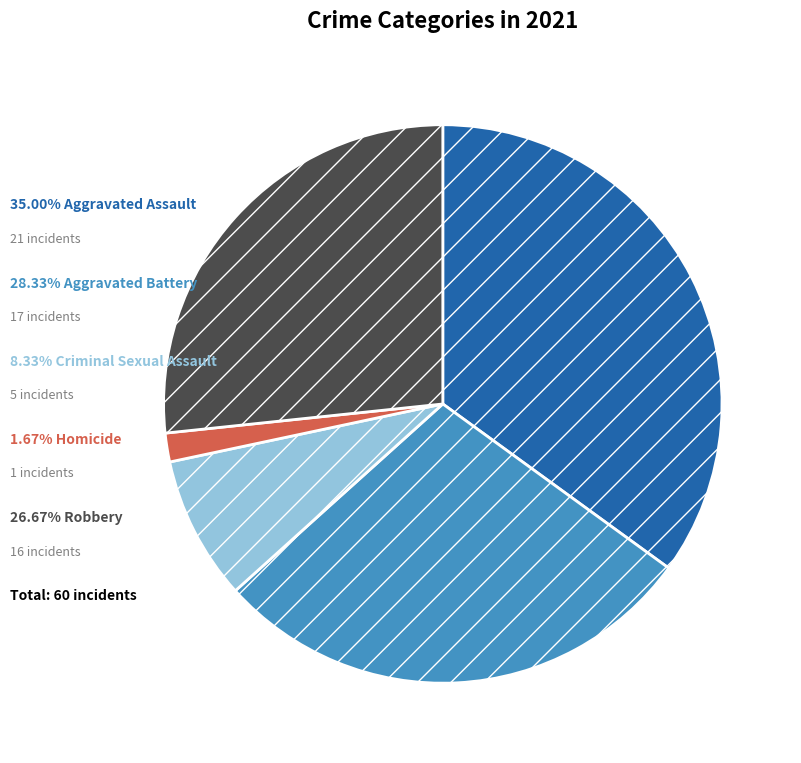

Is there a majority slice in this chart?

No